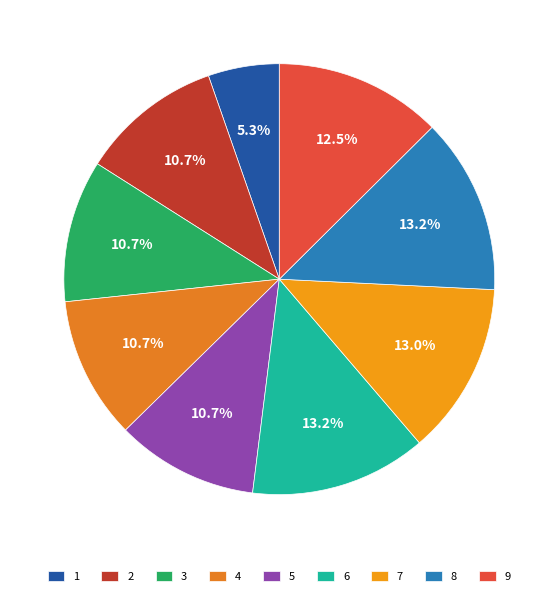

Count the number of slices in the pie.

9